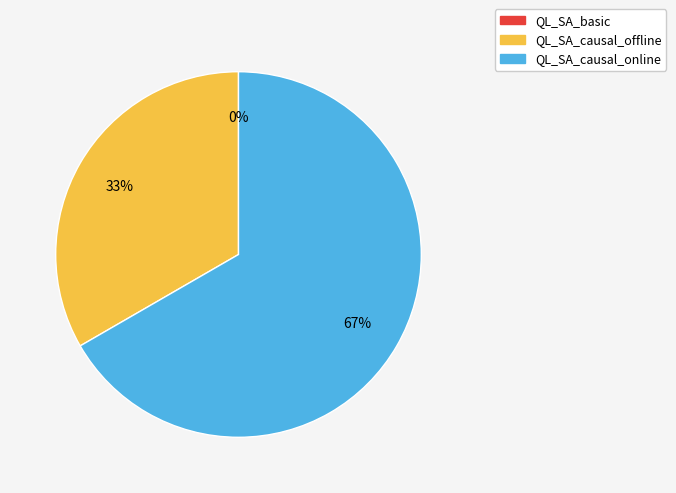

What is the largest slice in the pie chart?

QL_SA_causal_online